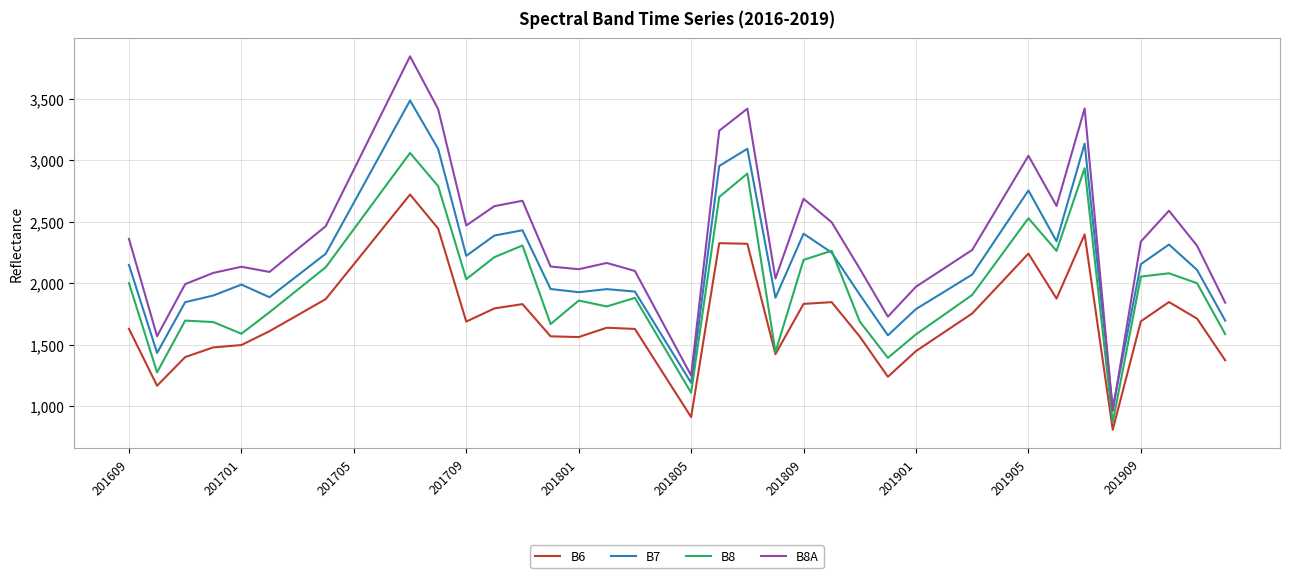

List the series in order of their peak value, lowest first.

B6, B8, B7, B8A